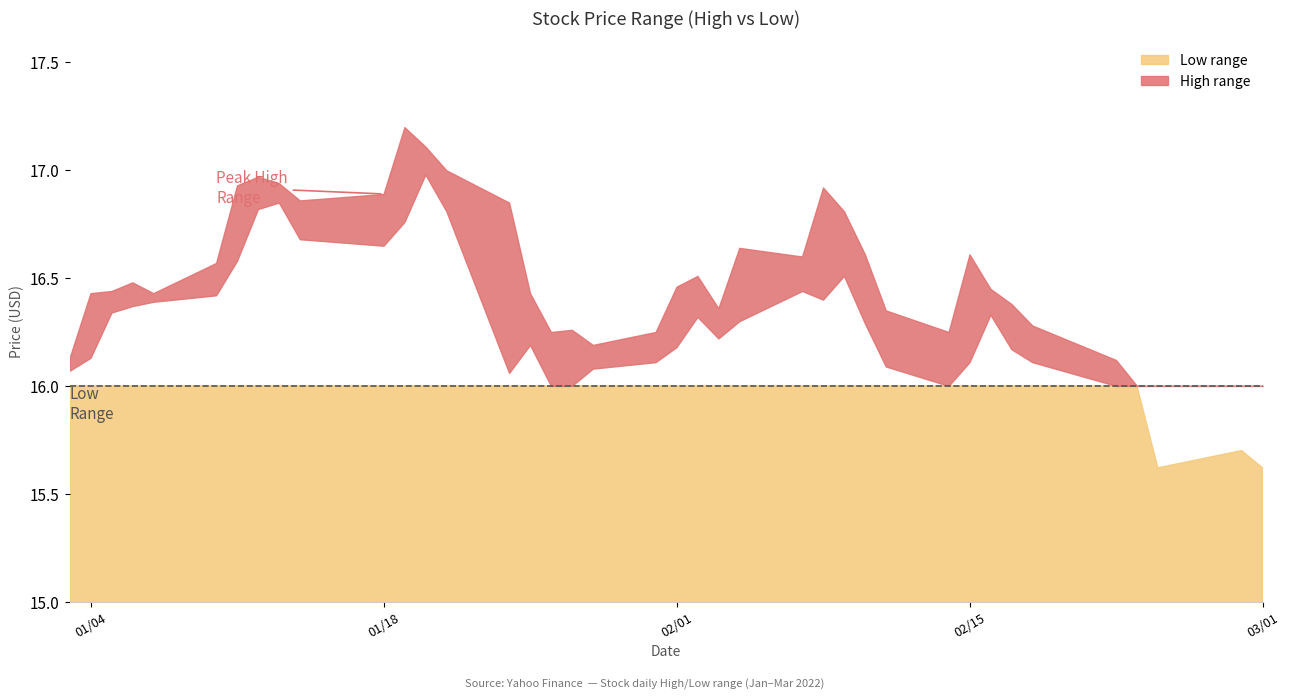

True or false: High and Low intersect in this chart.

False